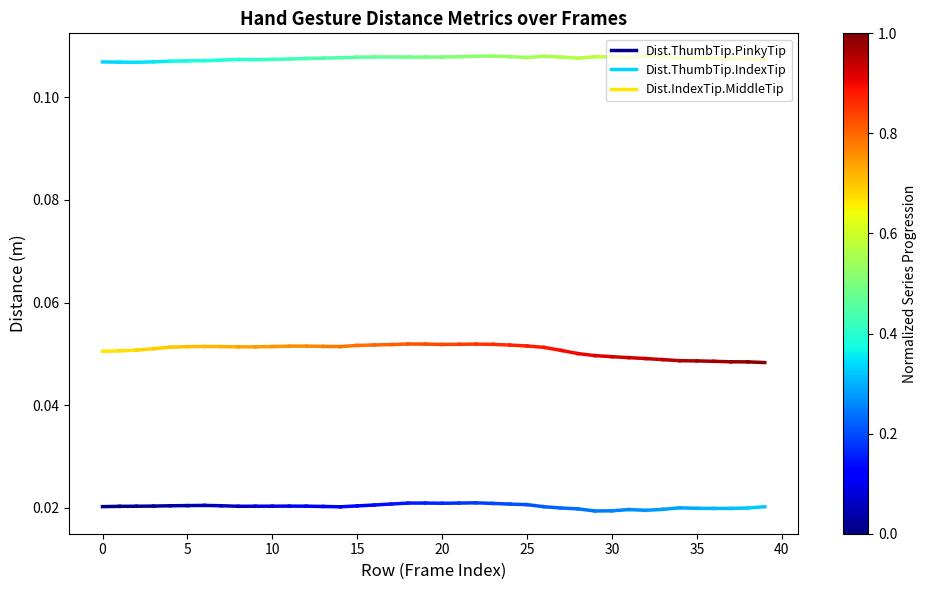

Is it true that Dist.IndexTip.MiddleTip equals 0.0 at 0?

False